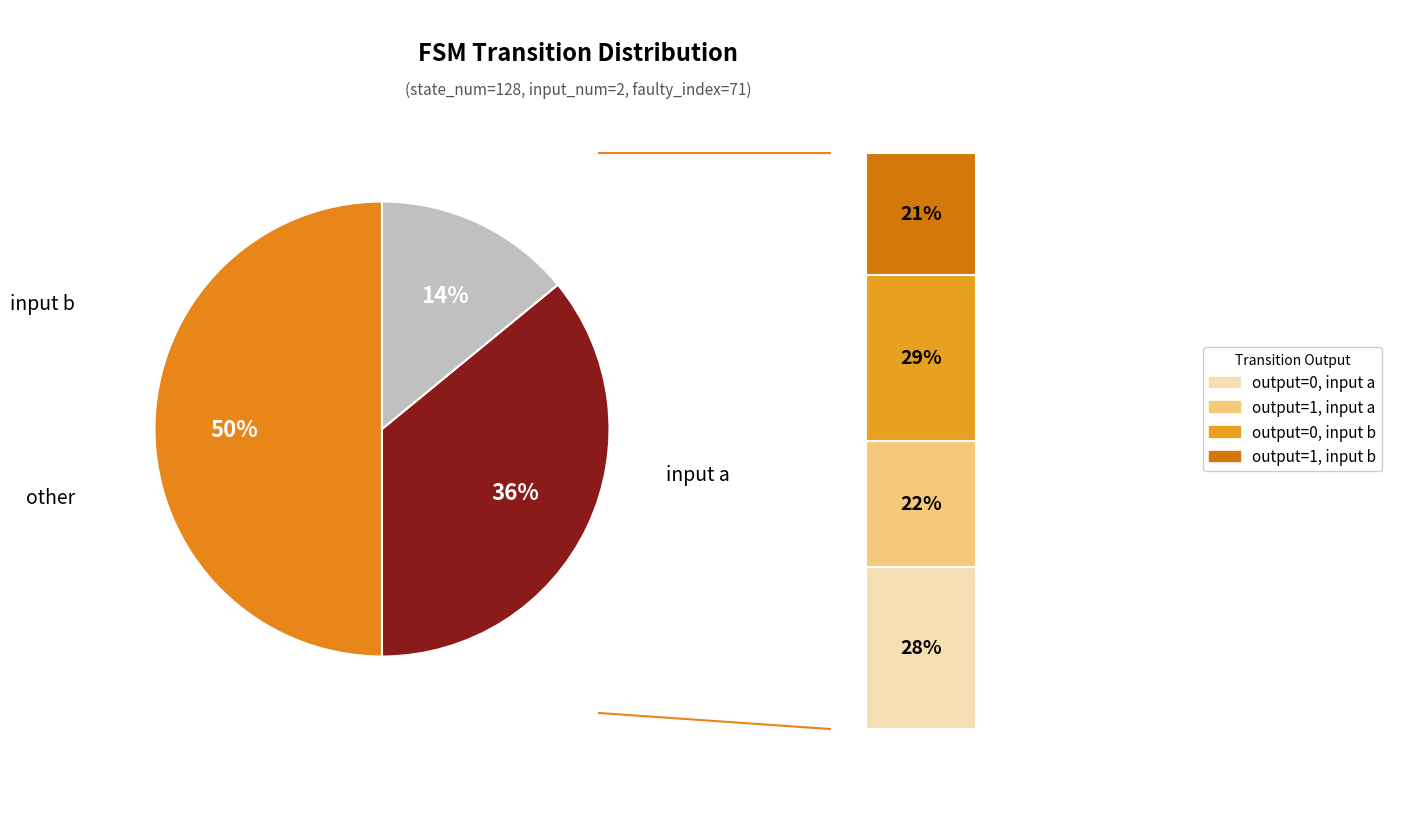

The 17 slice represents 16% of the pie. True or false?

False